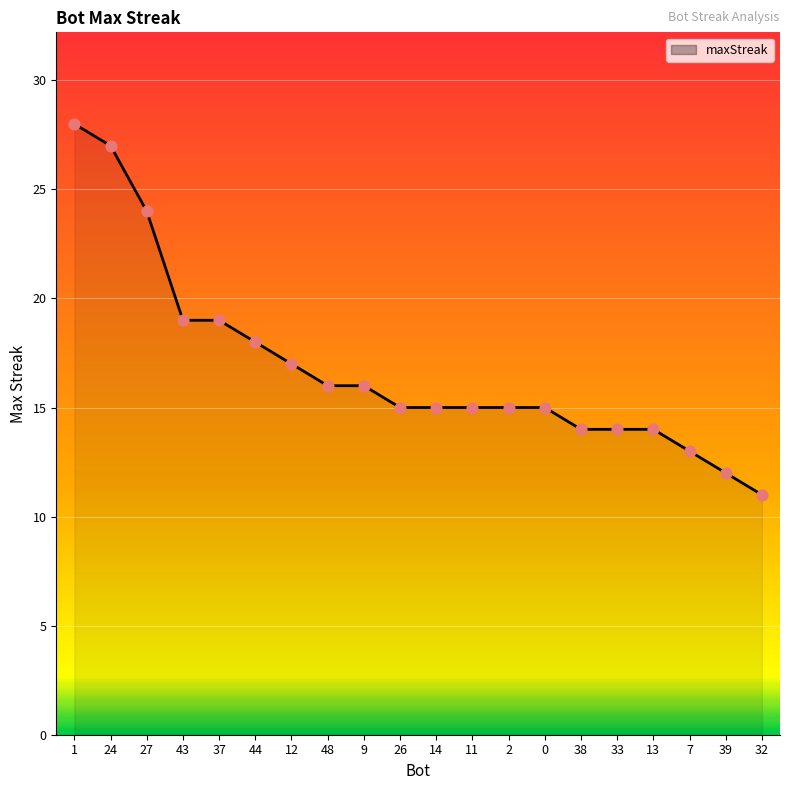

Which has a higher value, 24 or 13?

24